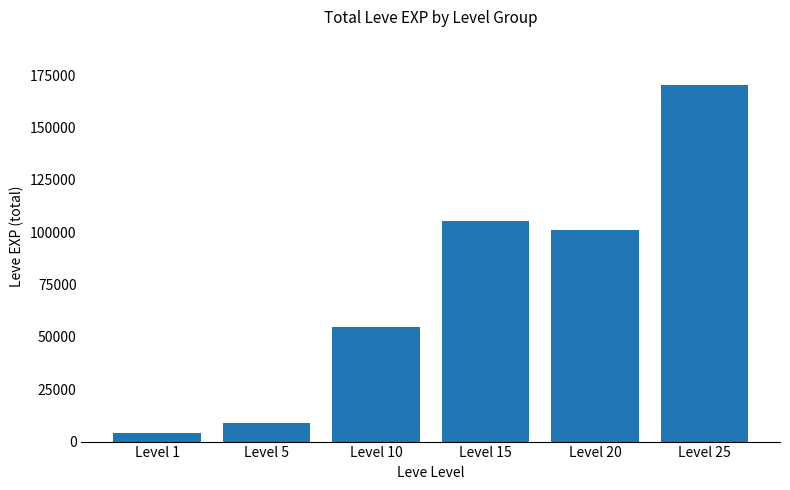

Which label corresponds to the largest value in the chart?

Level 25